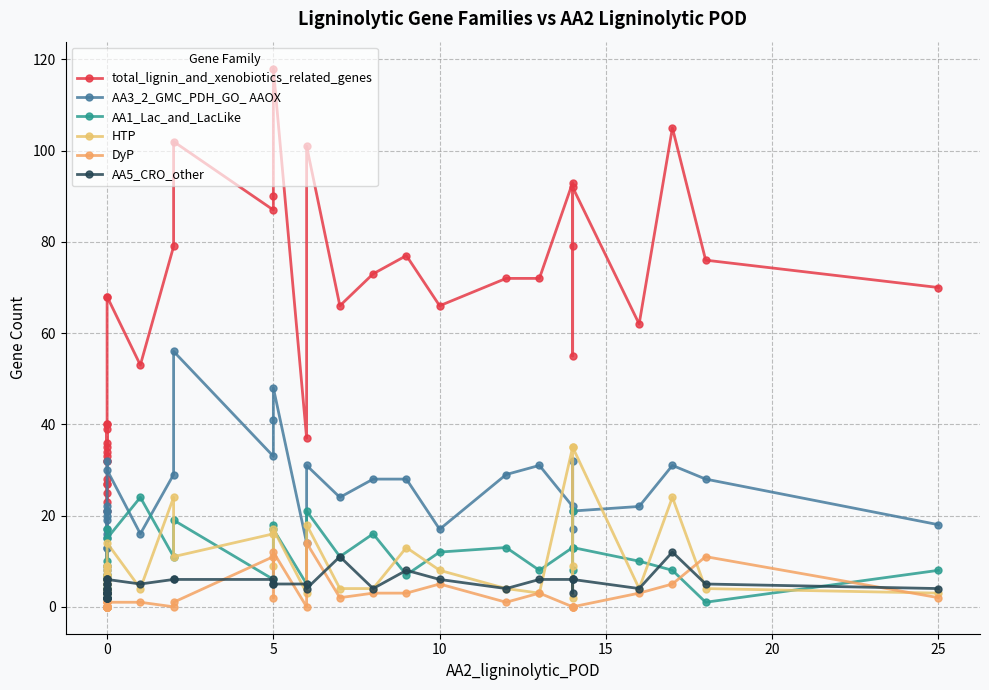

How many lines are shown in the chart?

6